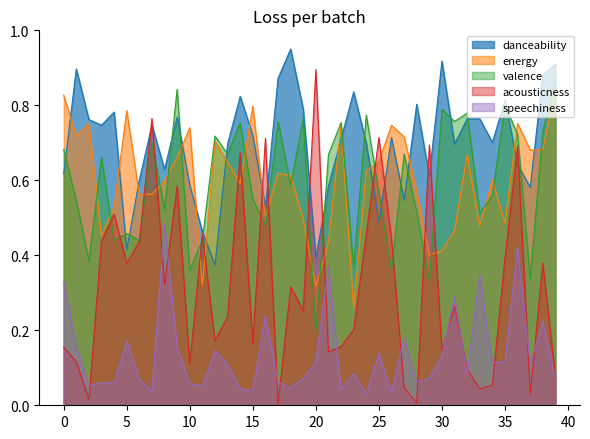

True or false: speechiness and energy intersect in this chart.

False